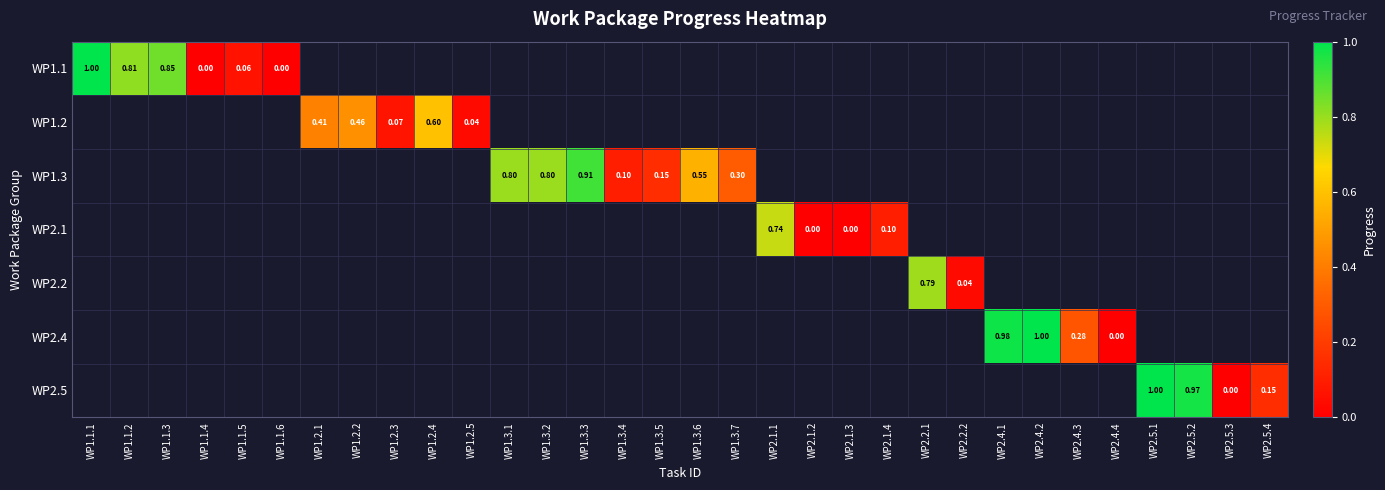

What is the maximum value shown in the chart?

1.0